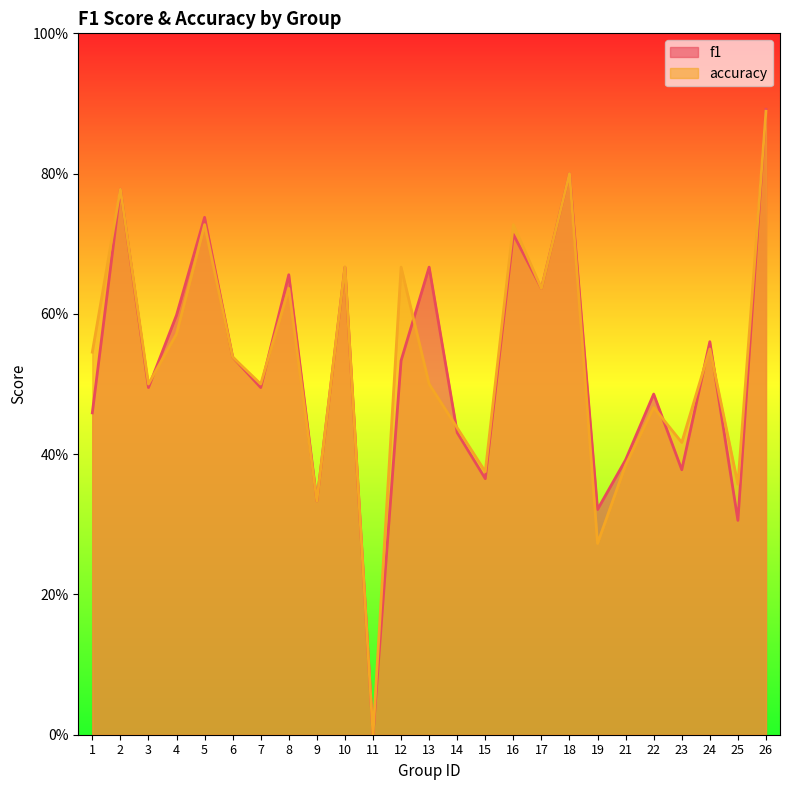

How many lines are shown in the chart?

2